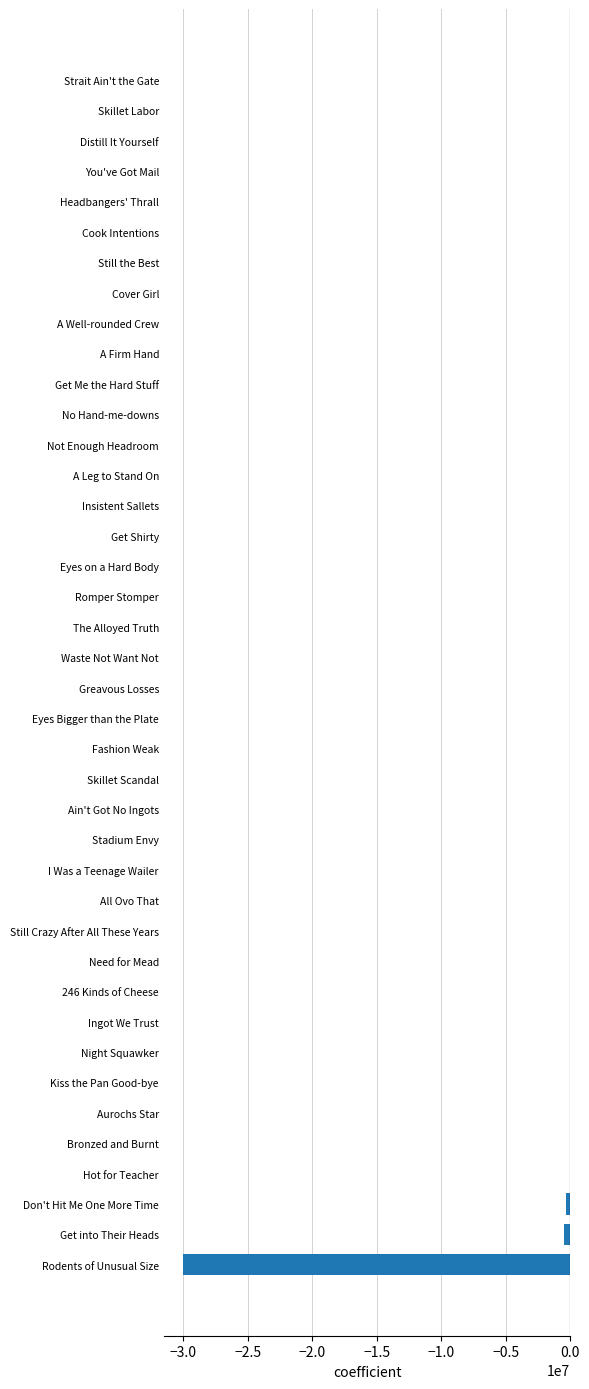

What is the sum of all values?

-30934924.5